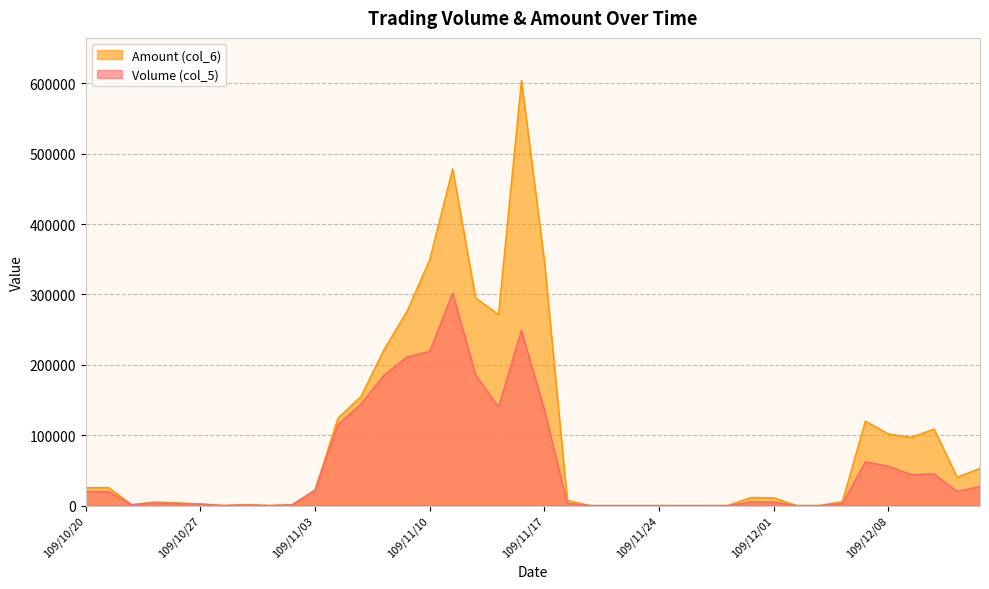

Rank the categories by Volume (col_5) value from lowest to highest.

109/10/28, 109/10/30, 109/11/19, 109/11/20, 109/11/23, 109/11/24, 109/11/25, 109/11/26, 109/11/27, 109/12/02, 109/12/03, 109/10/22, 109/10/29, 109/11/02, 109/10/27, 109/10/26, 109/11/18, 109/12/04, 109/10/23, 109/11/30, 109/12/01, 109/10/20, 109/10/21, 109/12/11, 109/11/03, 109/12/14, 109/12/09, 109/12/10, 109/12/08, 109/12/07, 109/11/04, 109/11/17, 109/11/13, 109/11/05, 109/11/06, 109/11/12, 109/11/09, 109/11/10, 109/11/16, 109/11/11